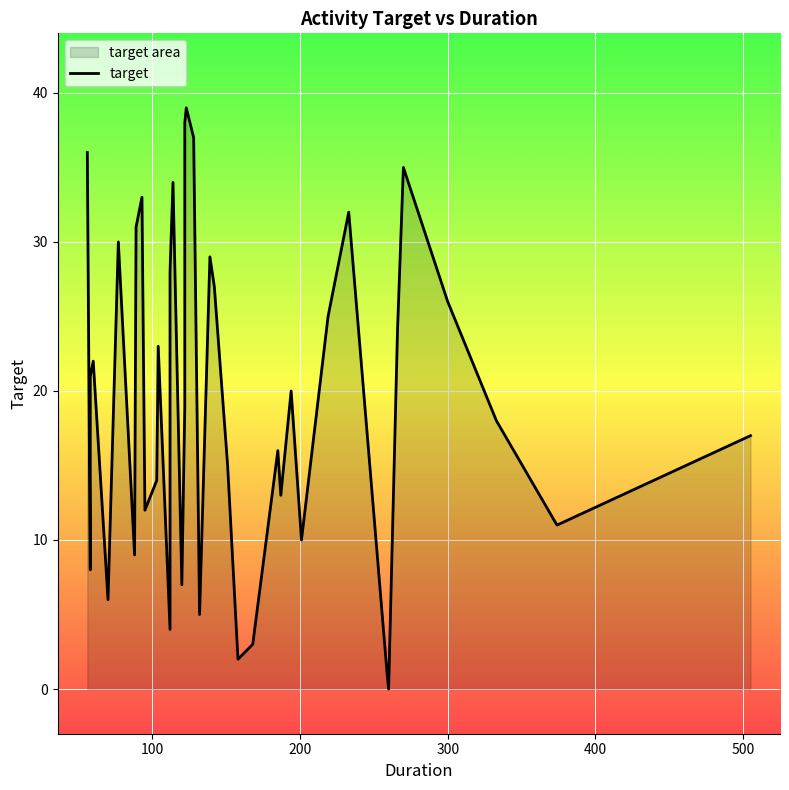

How many values exceed 20?

19